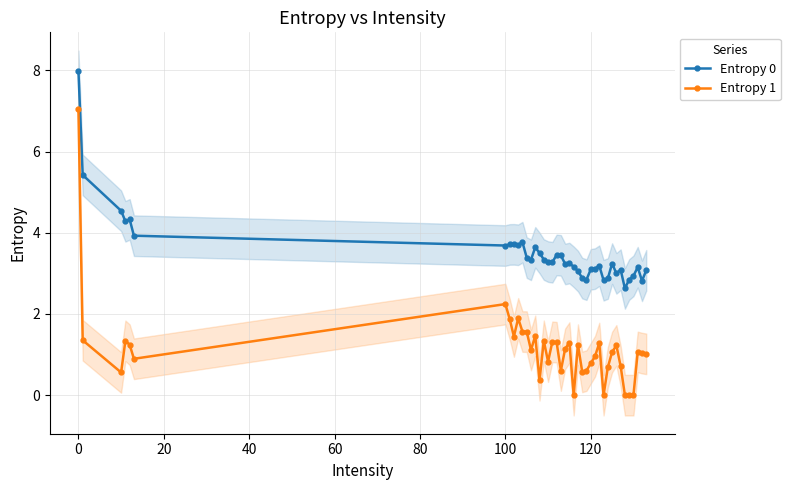

Is it true that Entropy 0 equals 4.3 at 120?

False